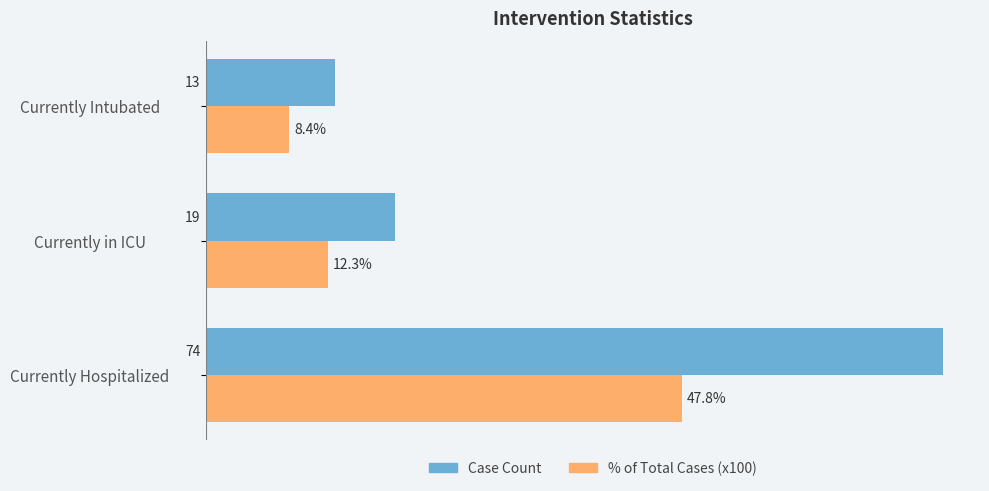

List the series in order of their peak value, lowest first.

% of Total Cases (x100), Case Count